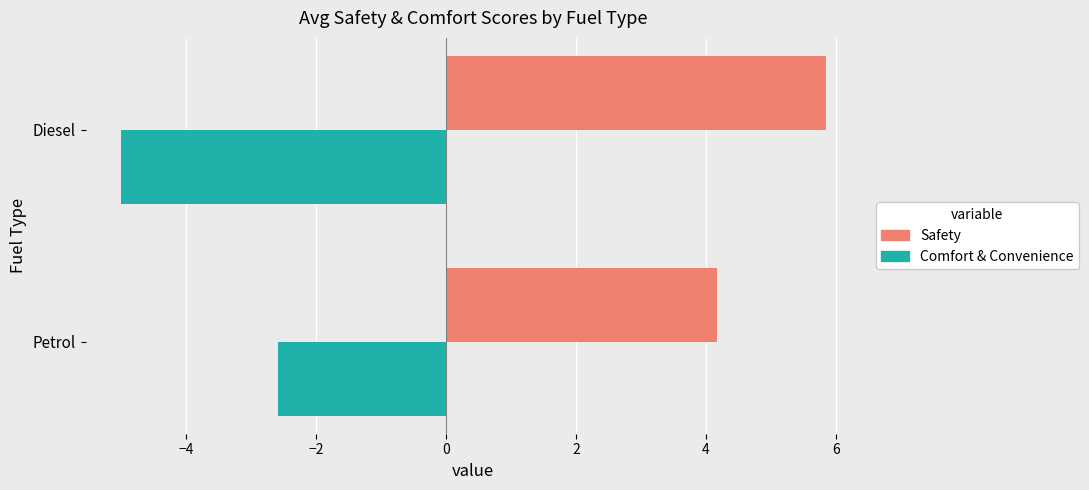

What is the minimum value for Safety?

4.2